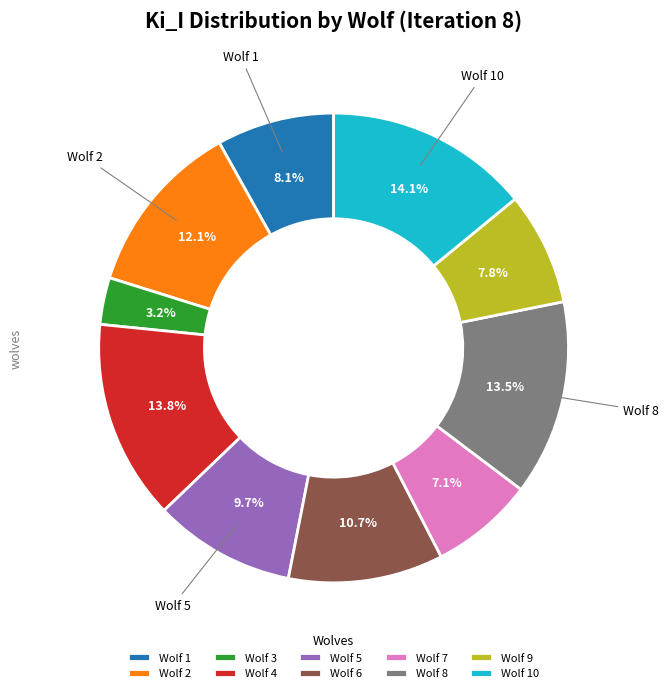

Which category has the smallest portion of the pie?

Wolf 3